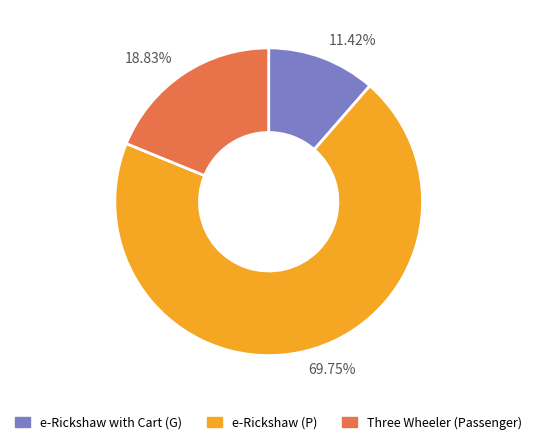

Between 69.75% and 18.83%, which is larger?

69.75%